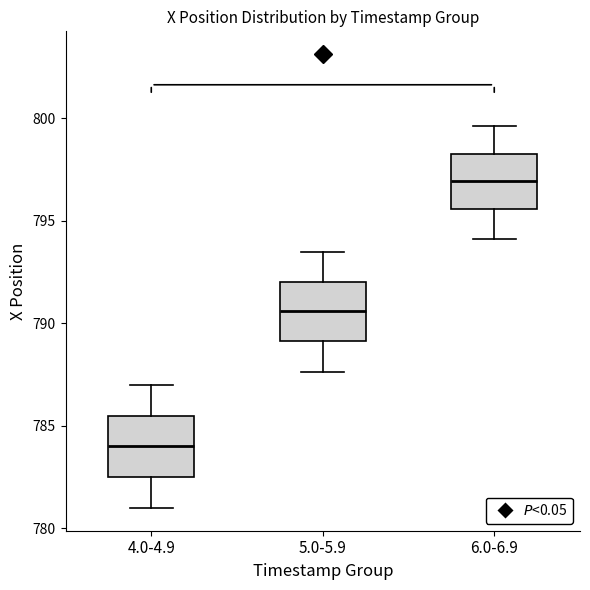

Where does the upper whisker of the box for 4.0-4.9 end on the y-axis? The values are not printed on the chart, so give them approximately, as read against the axis.

787.0